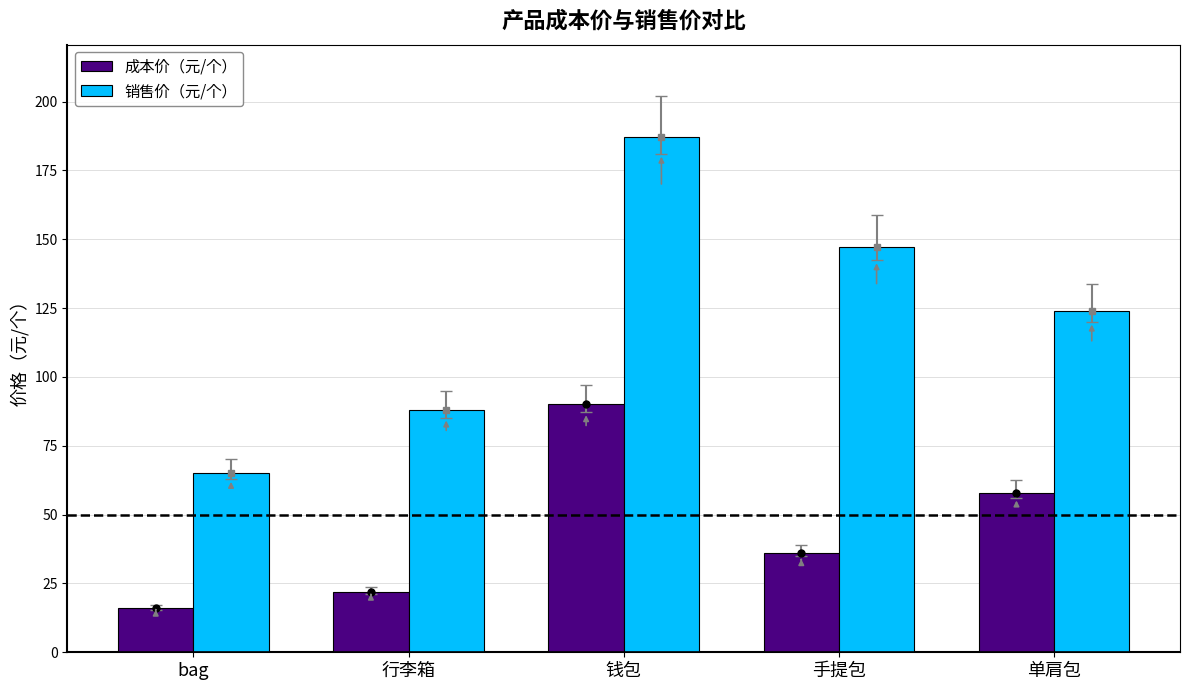

How many series are shown in this chart?

2